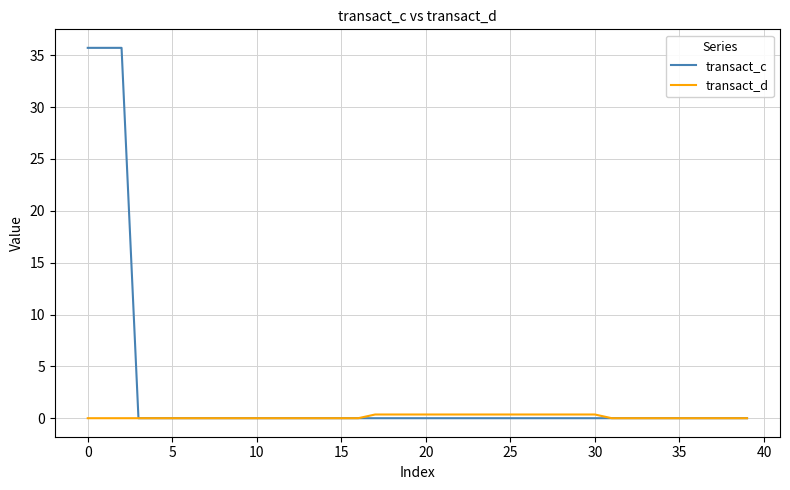

List the series in order of their overall mean, lowest first.

transact_d, transact_c